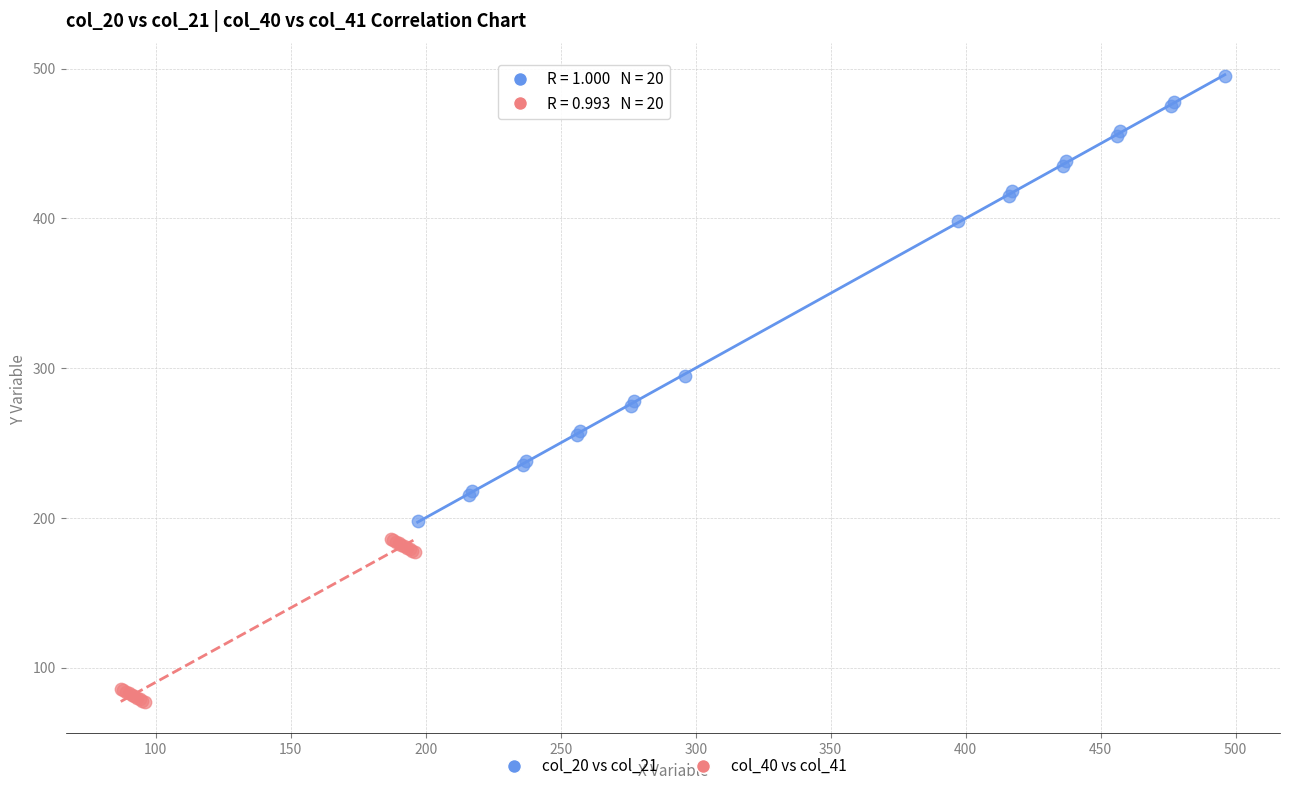

Which series contains the highest Y value?

col_20 vs col_21